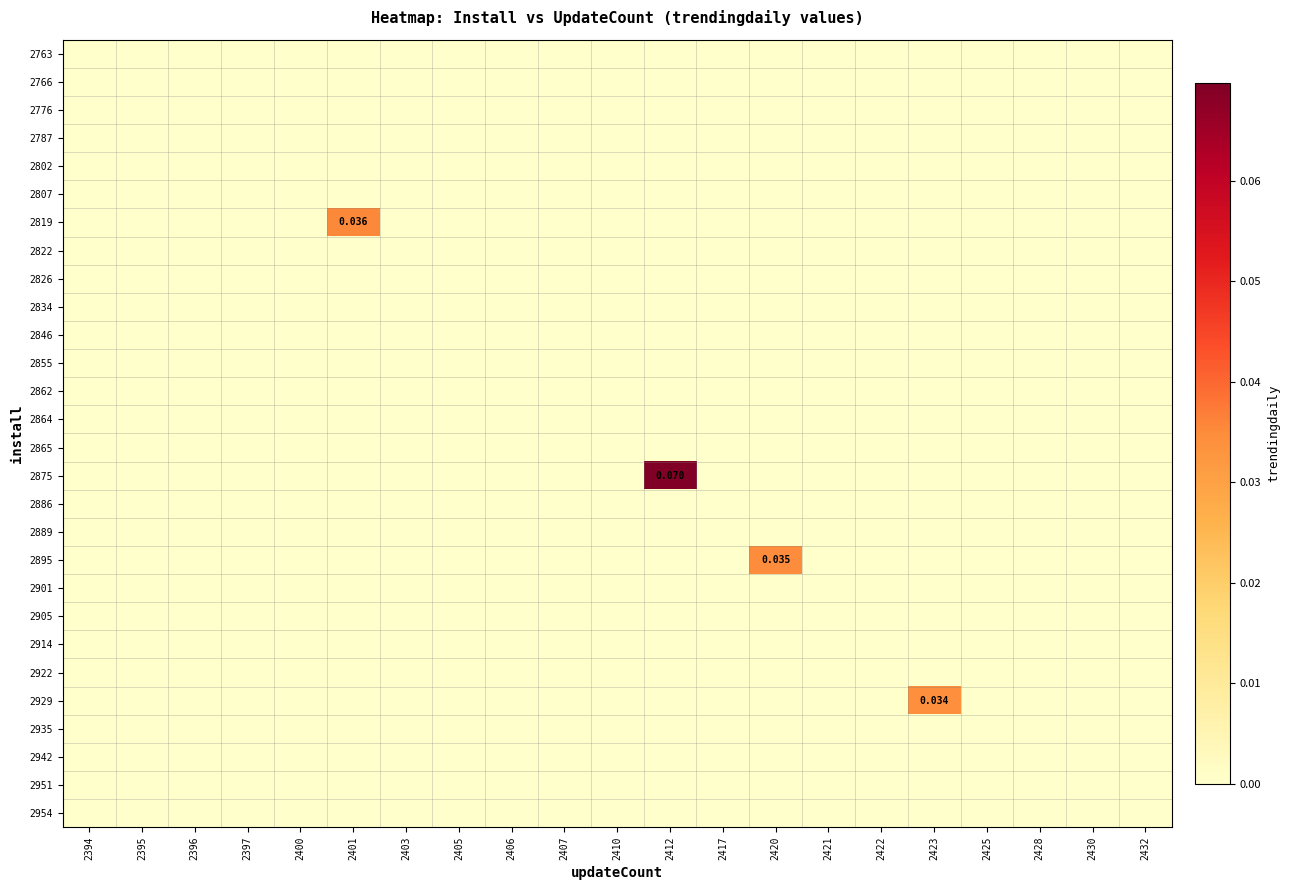

Count the number of categories in the chart.

21